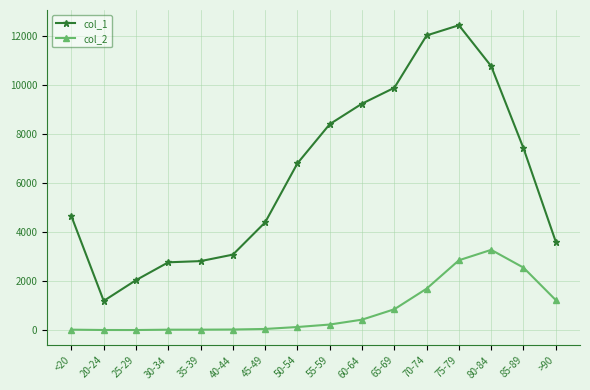

Which category has the highest value in the col_2 series?

80-84